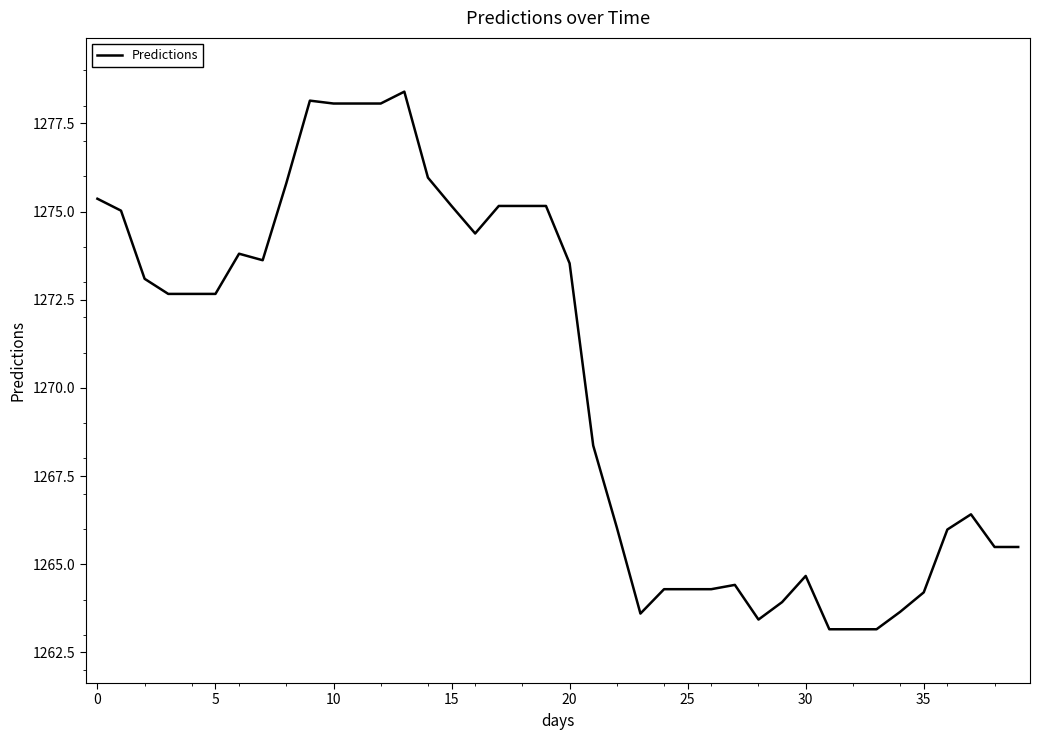

What is the greatest value displayed?

1278.4